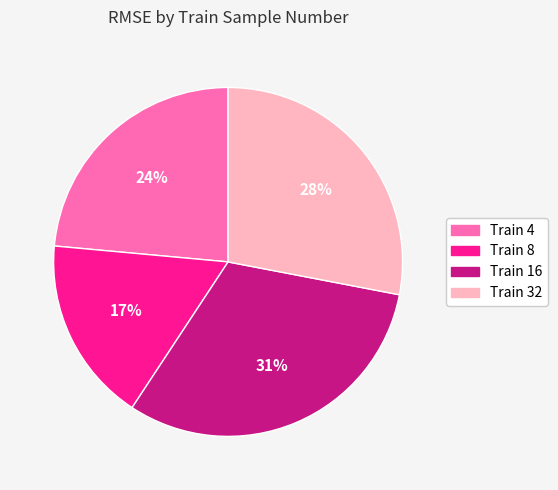

How many segments does this pie chart have?

4